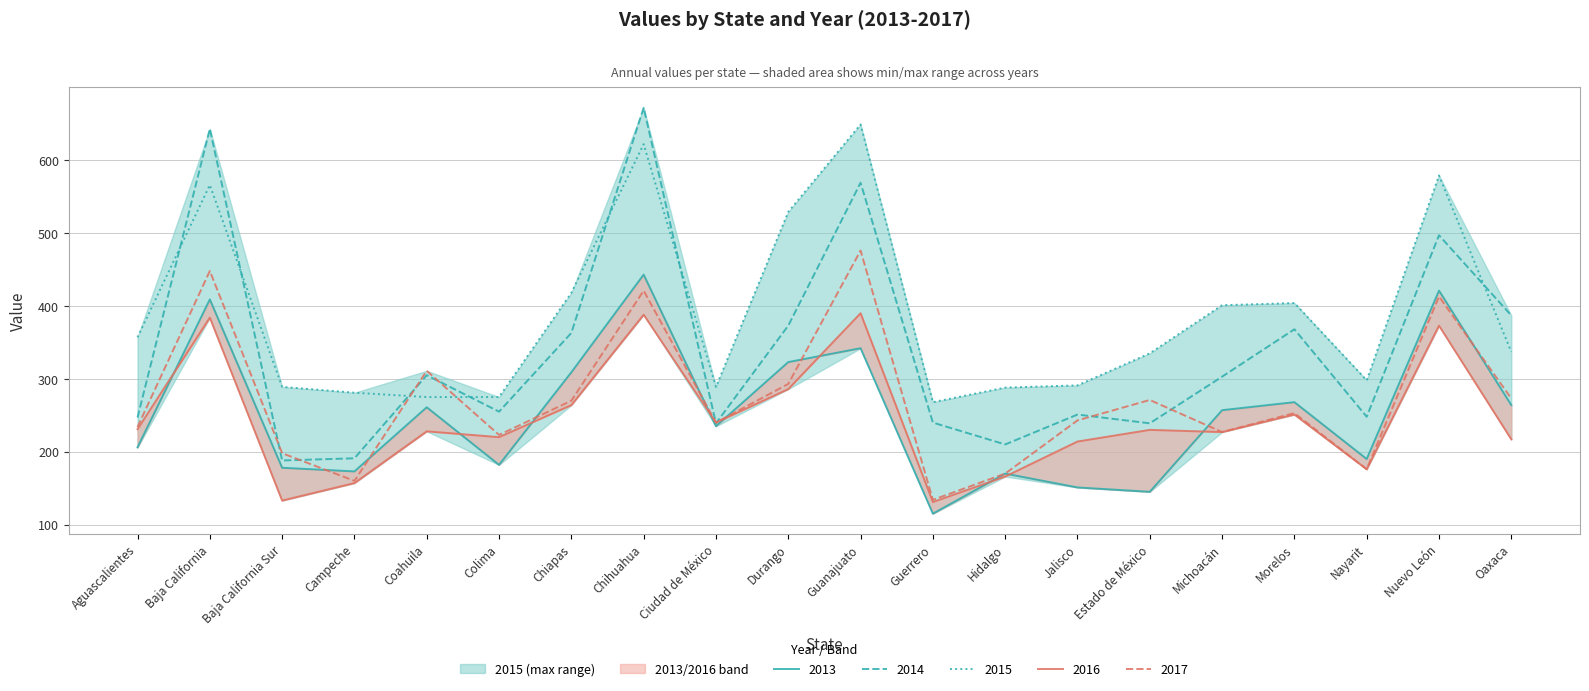

What is the sum of all 2013 values?

5042